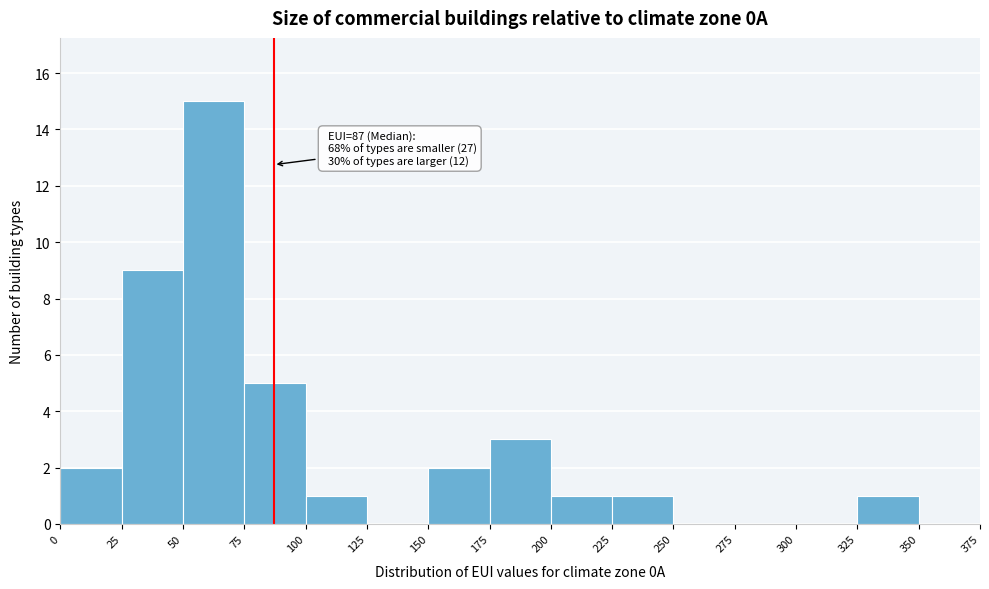

Over which range of the x-axis is the bar tallest?

50 to 75